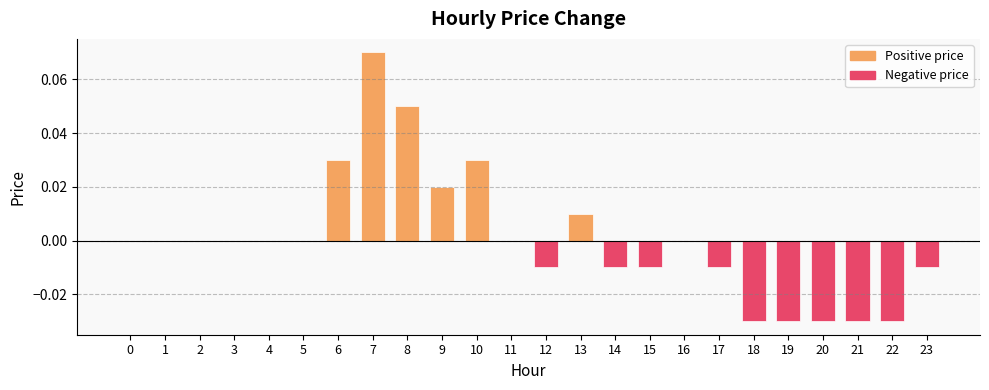

Which label corresponds to the largest value in the chart?

7